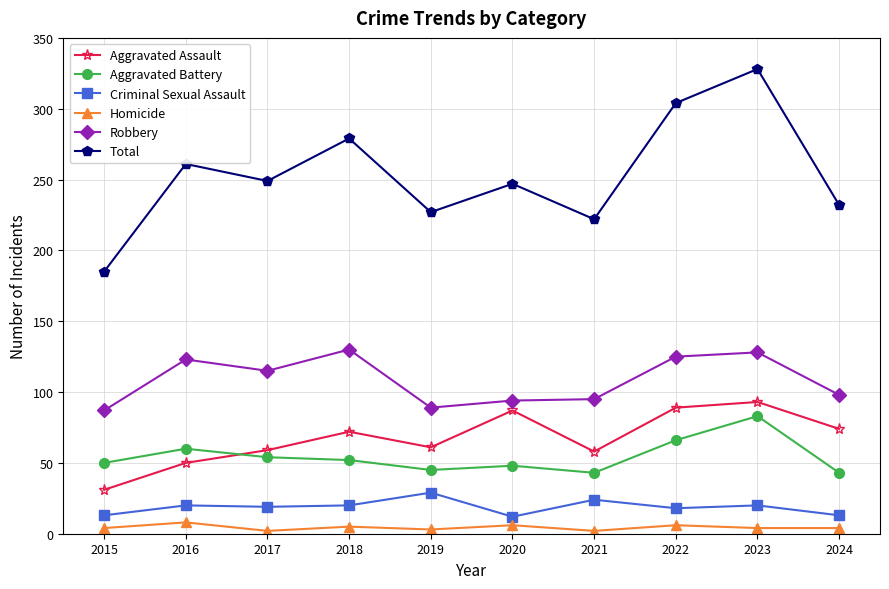

What is the maximum value shown in the chart?

328